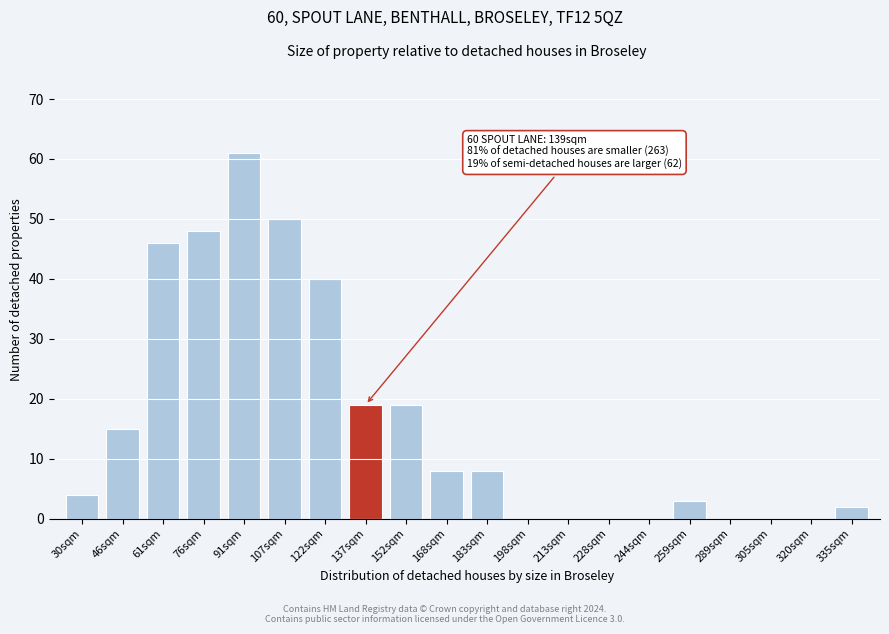

Reading left to right, list all the values displayed in this chart.

30sqm=4	46sqm=15	61sqm=46	76sqm=48	91sqm=61	107sqm=50	122sqm=40	137sqm=19	152sqm=19	168sqm=8	183sqm=8	198sqm=0	213sqm=0	228sqm=0	244sqm=0	259sqm=3	289sqm=0	305sqm=0	320sqm=0	335sqm=2